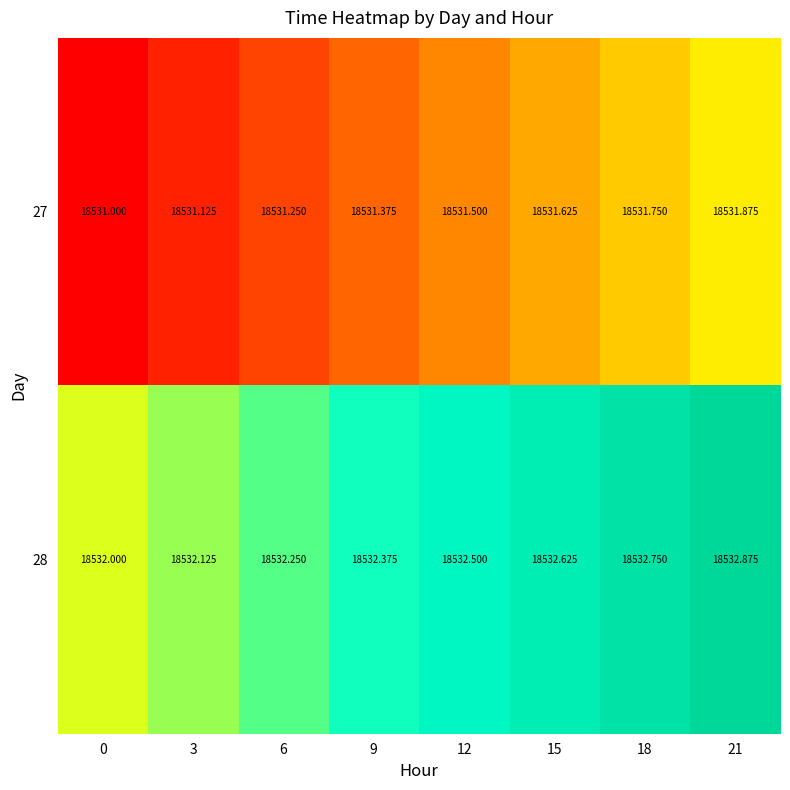

Is the value of 27 at 3 greater than the value of 28 at 0?

No